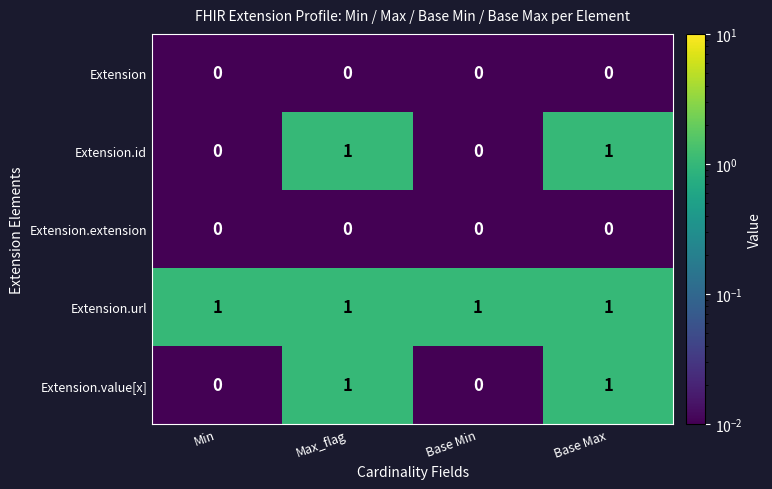

Reading right to left, extract all data points from this chart.

Extension: Base Max=0	Base Min=0	Max_flag=0	Min=0
Extension.id: Base Max=1	Base Min=0	Max_flag=1	Min=0
Extension.extension: Base Max=0	Base Min=0	Max_flag=0	Min=0
Extension.url: Base Max=1	Base Min=1	Max_flag=1	Min=1
Extension.value[x]: Base Max=1	Base Min=0	Max_flag=1	Min=0